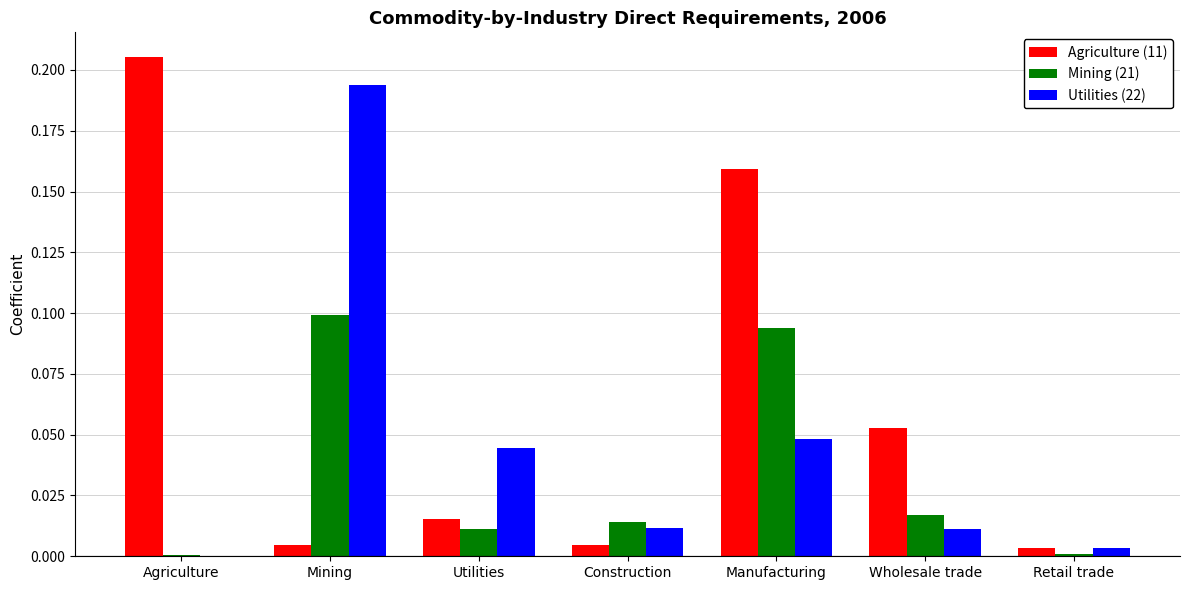

Which label corresponds to the largest value in the chart?

Agriculture